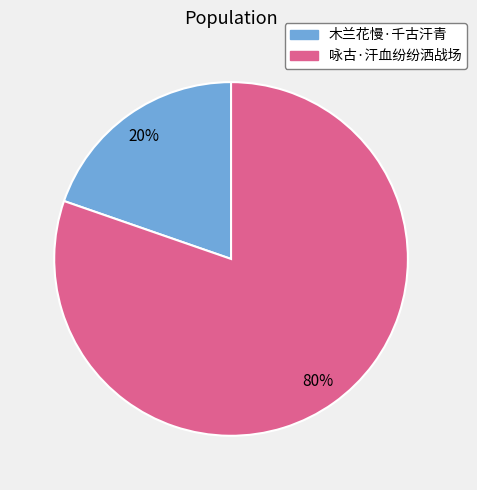

Approximately how many times larger is the value at 木兰花慢·千古汗青 compared to 咏古·汗血纷纷洒战场?

0.2